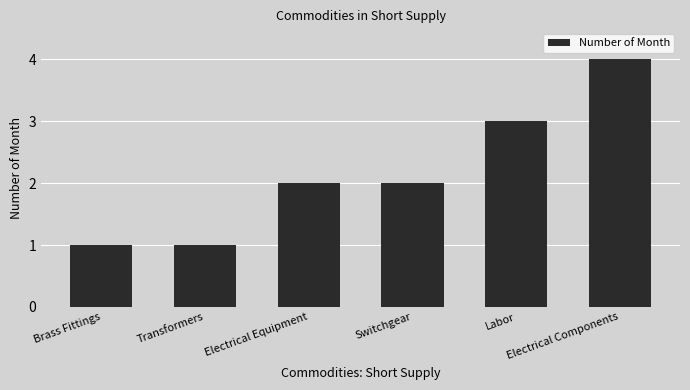

How many series are shown in this chart?

1